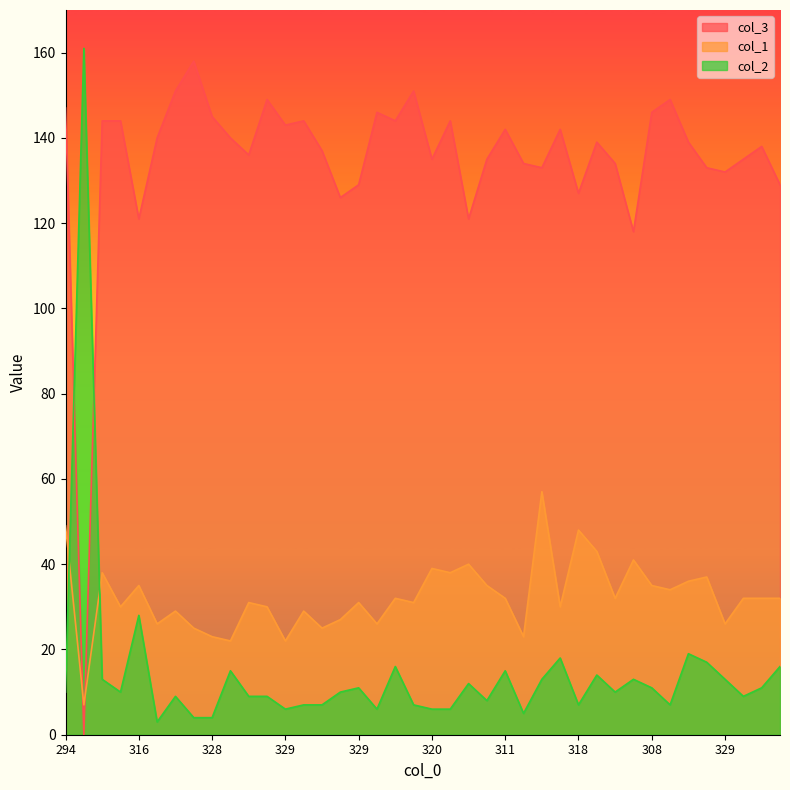

List the series in order of their peak value, highest first.

col_2, col_3, col_1